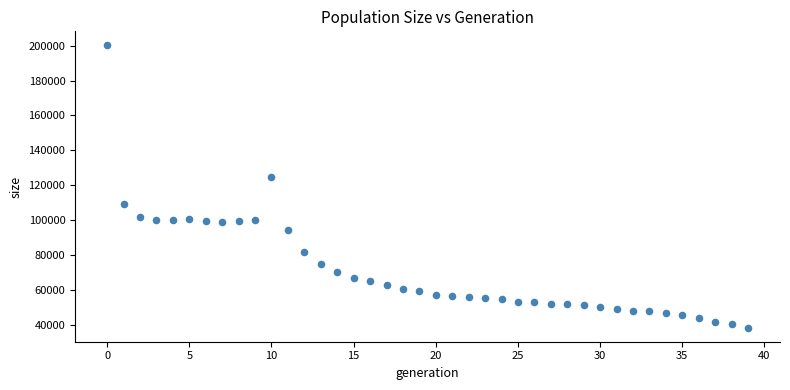

What Y value in the scatter plot is closest to 119271?

124621